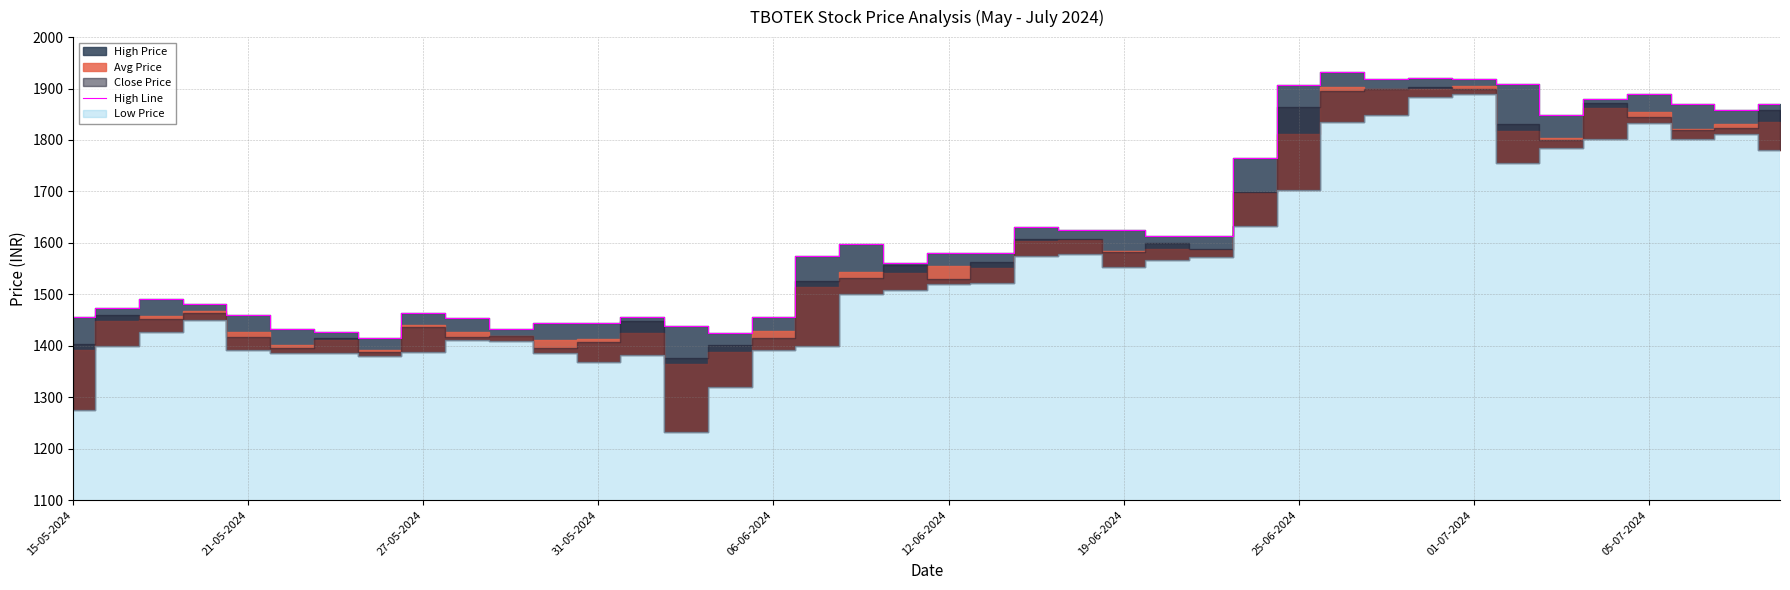

How many points are higher than both their immediate neighbors (excluding endpoints)?

8